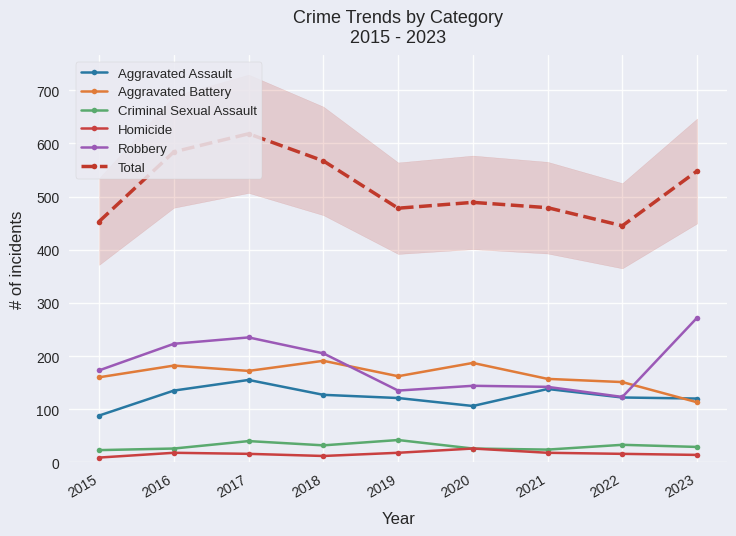

What is the sum of the Robbery values at 2018 and 2019?

340